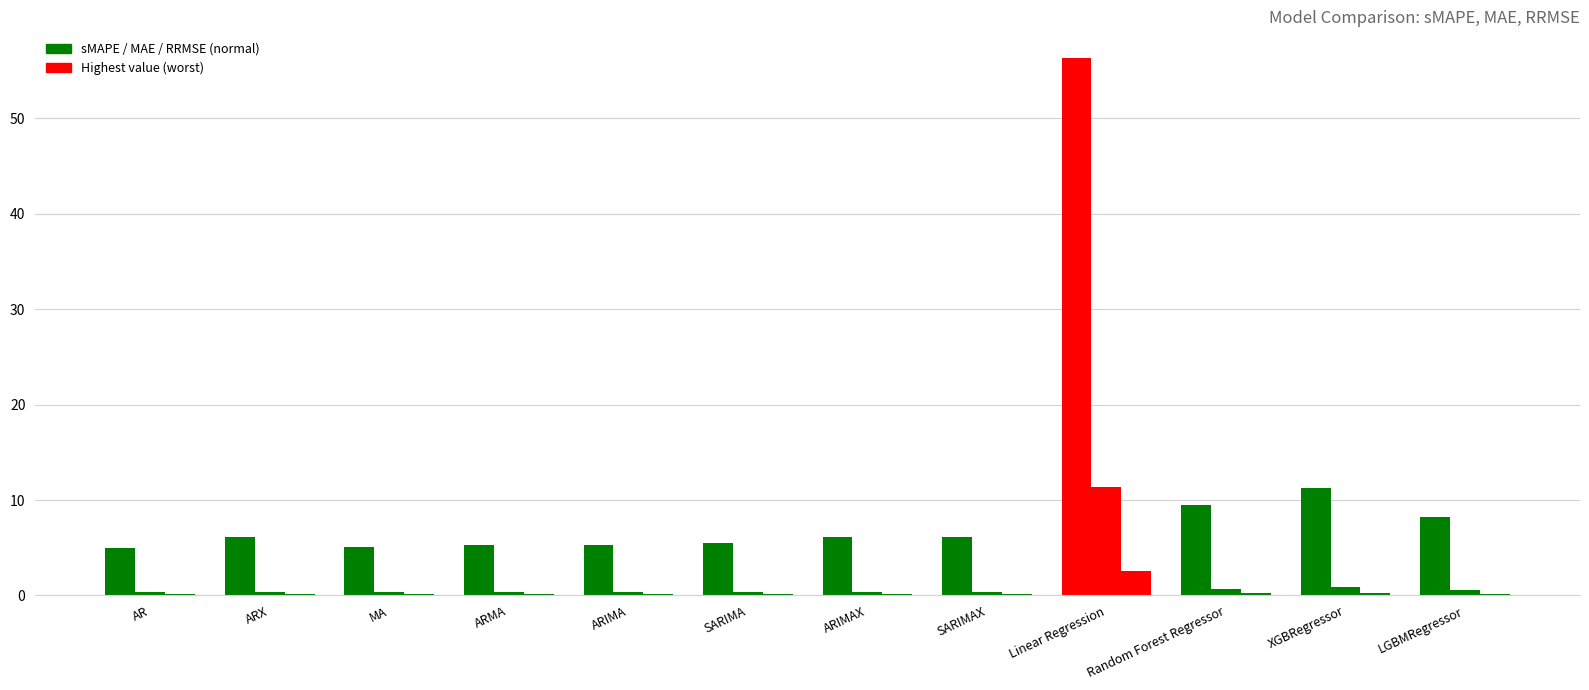

Is it true that RRMSE equals 4.0 at Linear Regression?

False